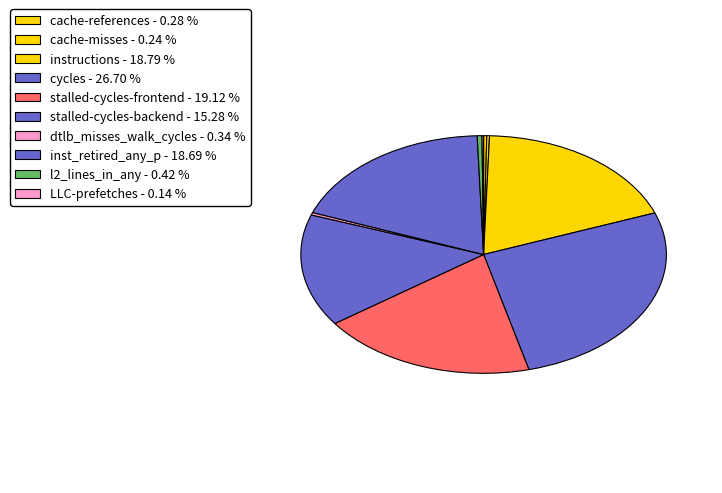

Is it true that cache-references is 0% of the pie?

True